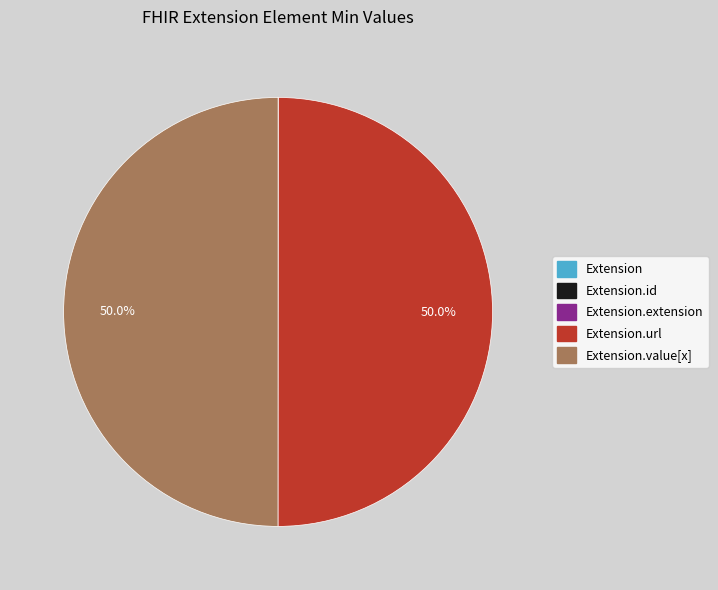

Rank the categories by value from highest to lowest.

Extension.url, Extension.value[x], Extension, Extension.id, Extension.extension